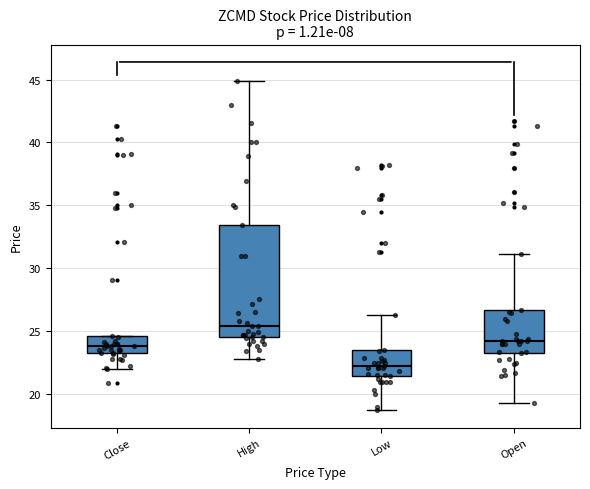

Comparing the boxes themselves (not the whiskers), which one is the tallest?

High